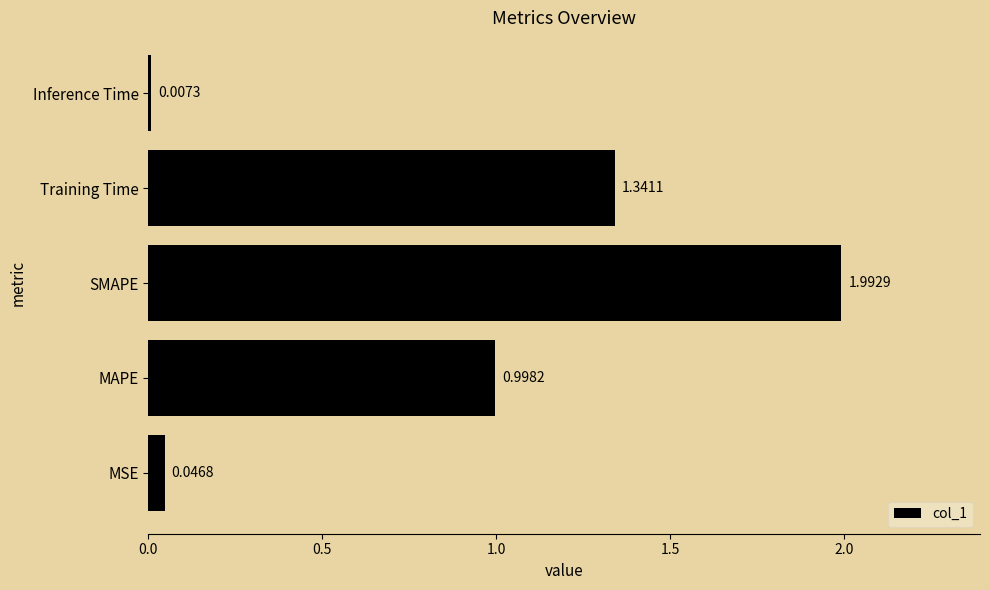

What is the average value?

0.9